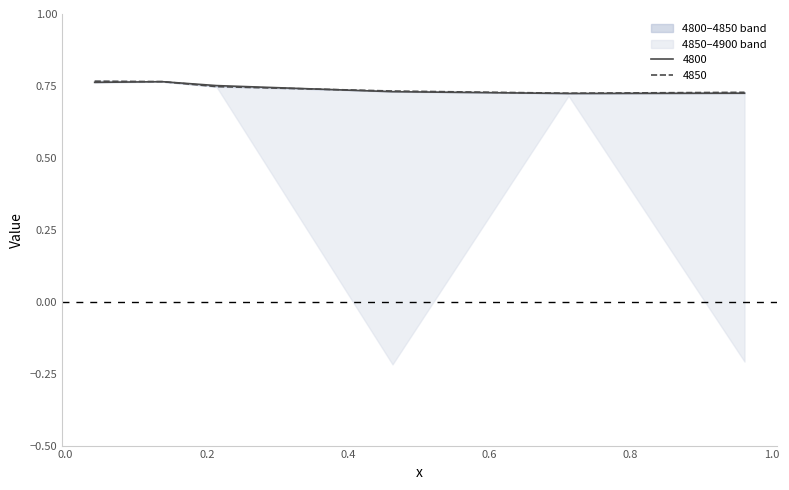

Is it true that 5000 equals -0.3 at 0.9616438356164384?

False